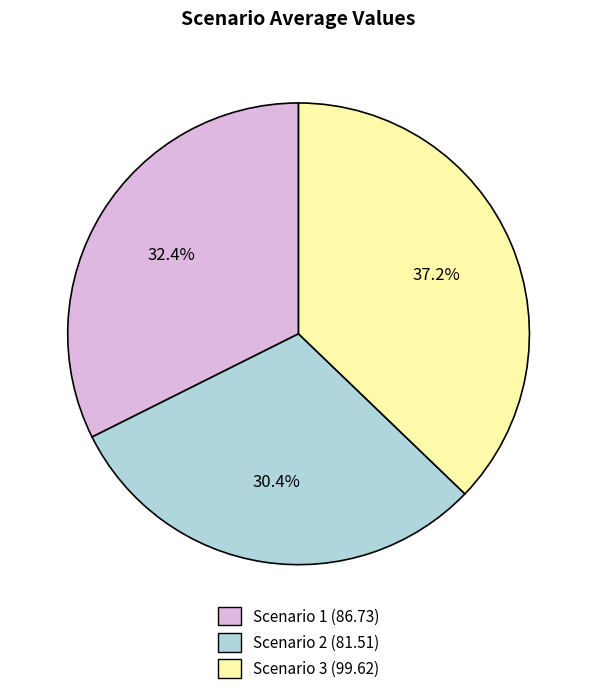

Which category has the smallest portion of the pie?

Scenario 2